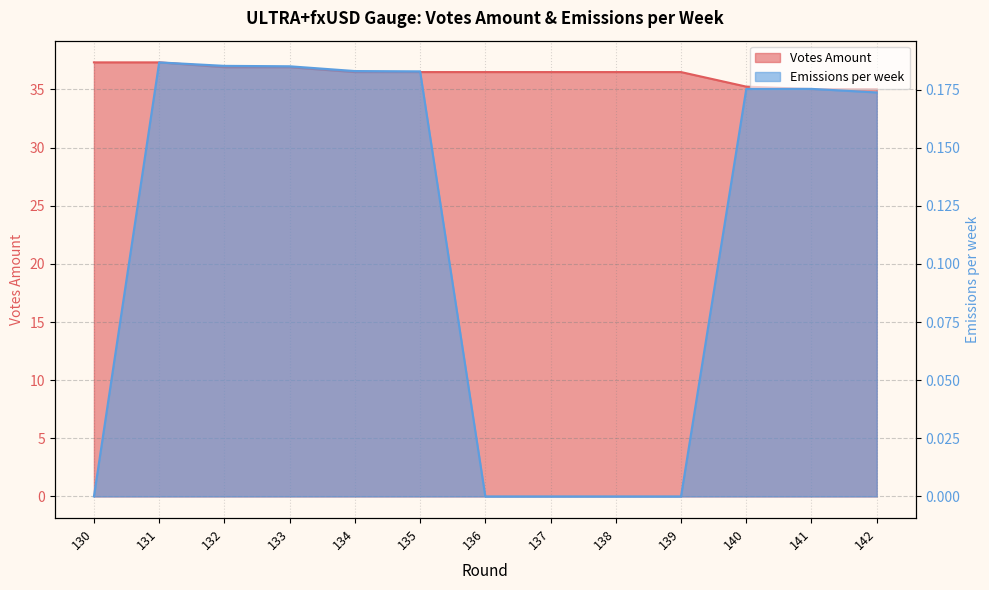

Is it true that Emissions per week equals -0.1 at 138?

False